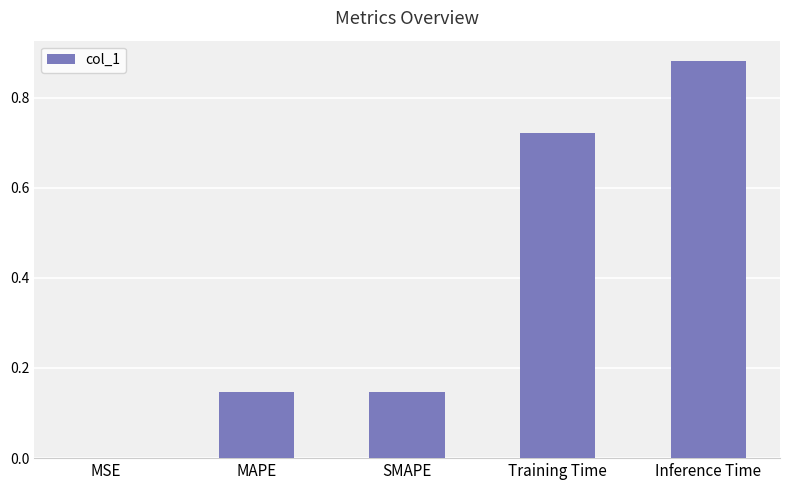

Which category has the highest value across all series?

Inference Time